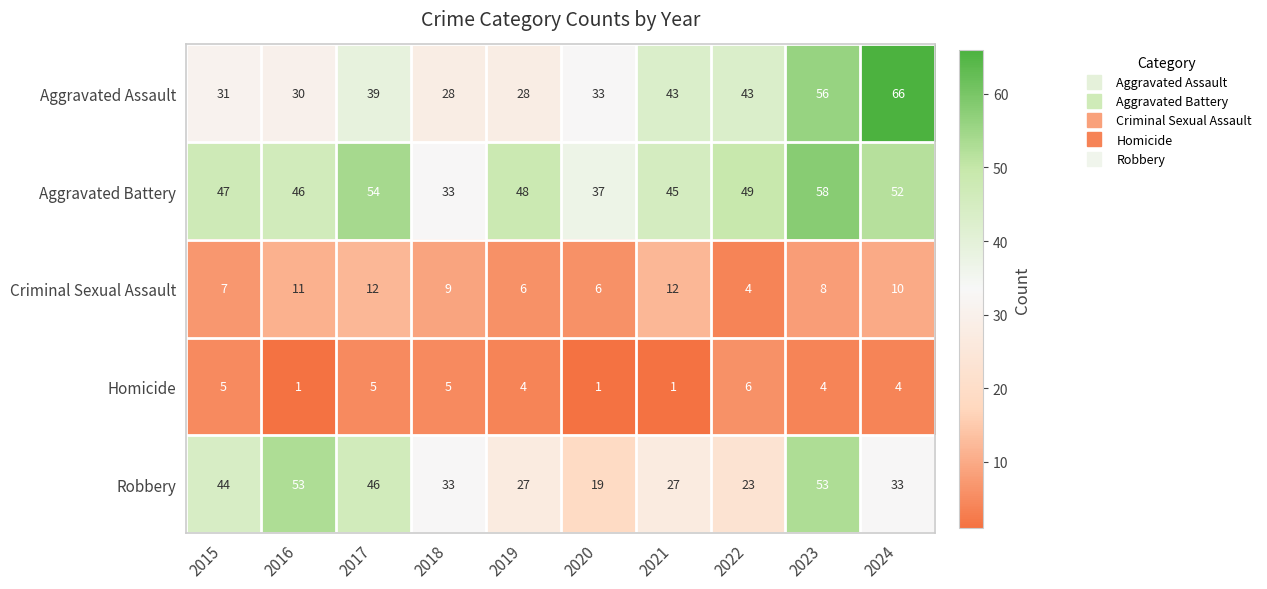

Where does the Homicide series first go above 4?

2015